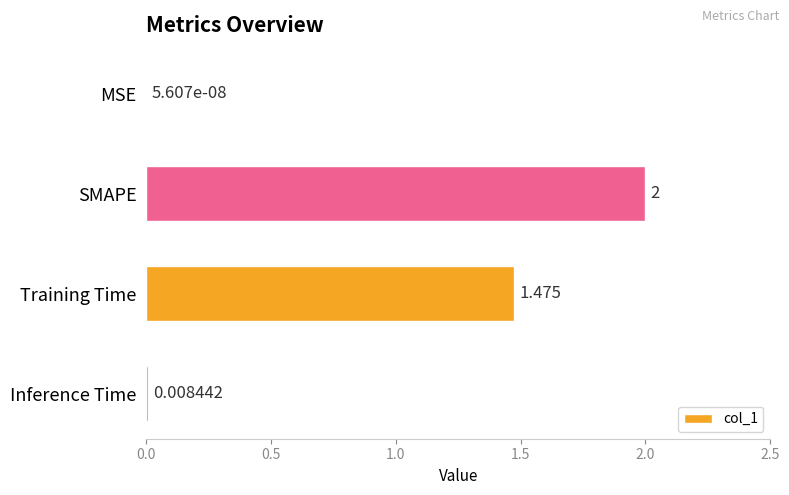

Between SMAPE and Training Time, which is larger?

SMAPE